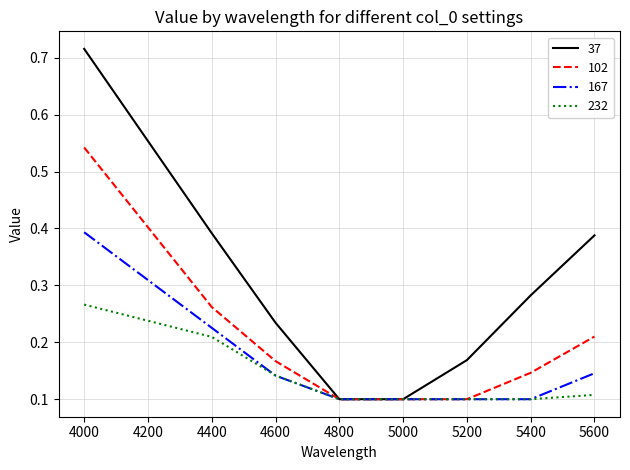

Between 4800 and 5200, which series saw the biggest shift?

37